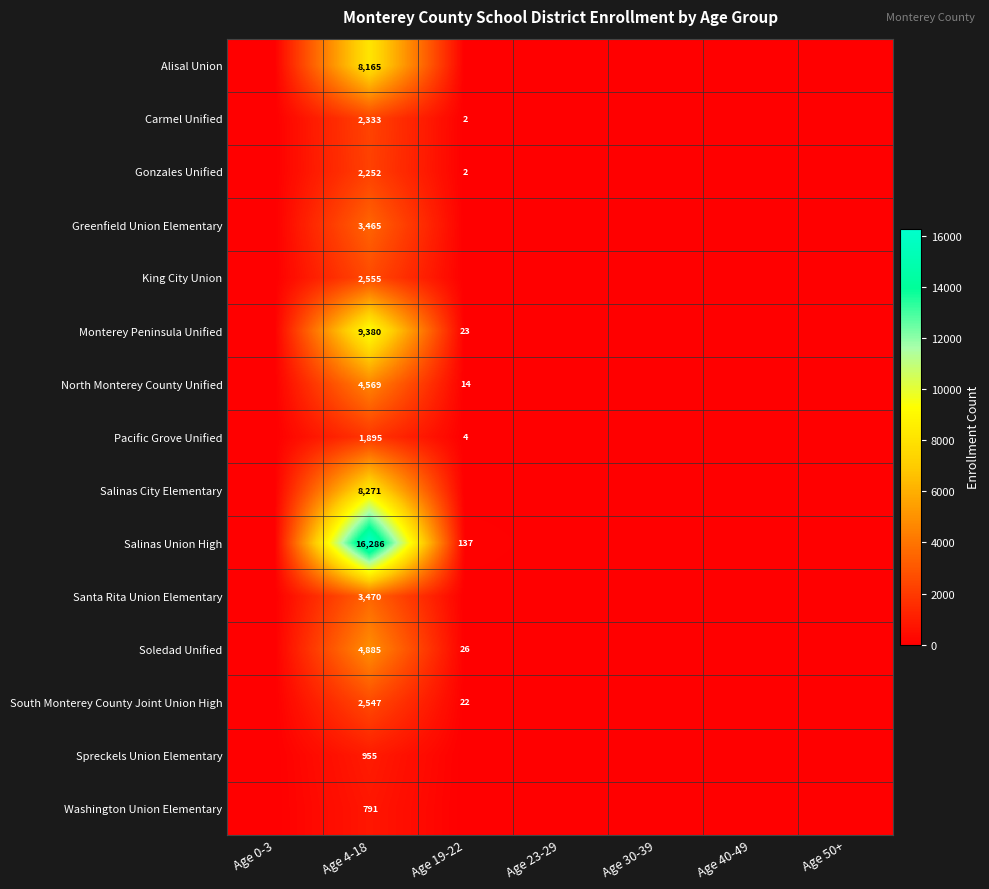

At how many categories does at least one series exceed 9639?

1